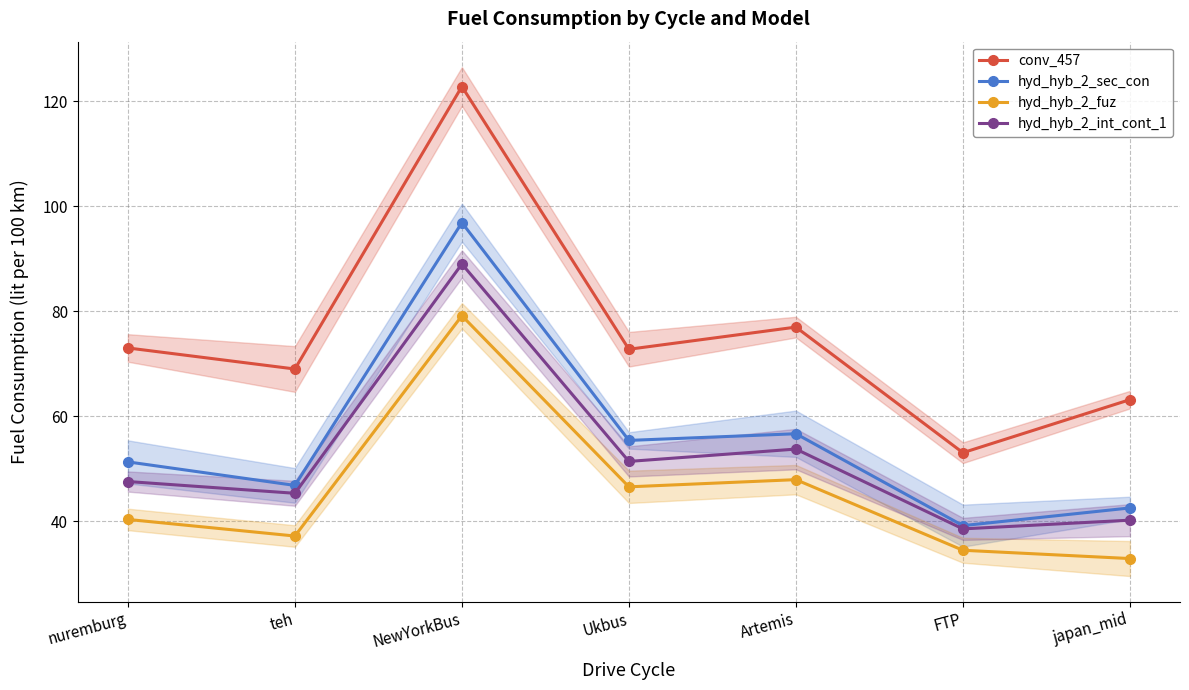

How many interior local valleys does the hyd_hyb_2_int_cont_1 series have?

3